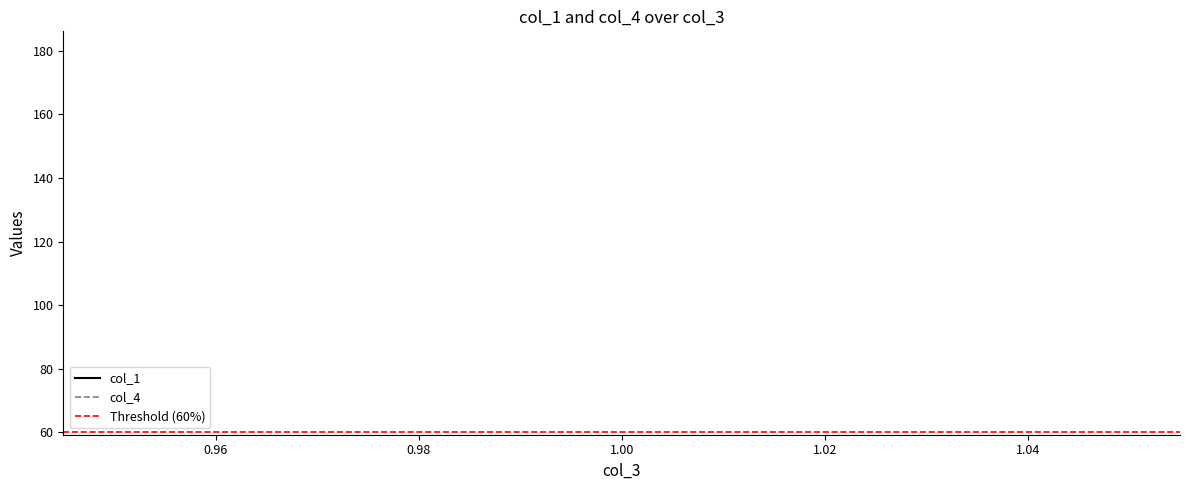

Reading left to right, list all the values displayed in this chart.

col_1: 1=180.3	1=180.3	1=180.3
col_4: 1=65.0	1=65.0	1=65.0